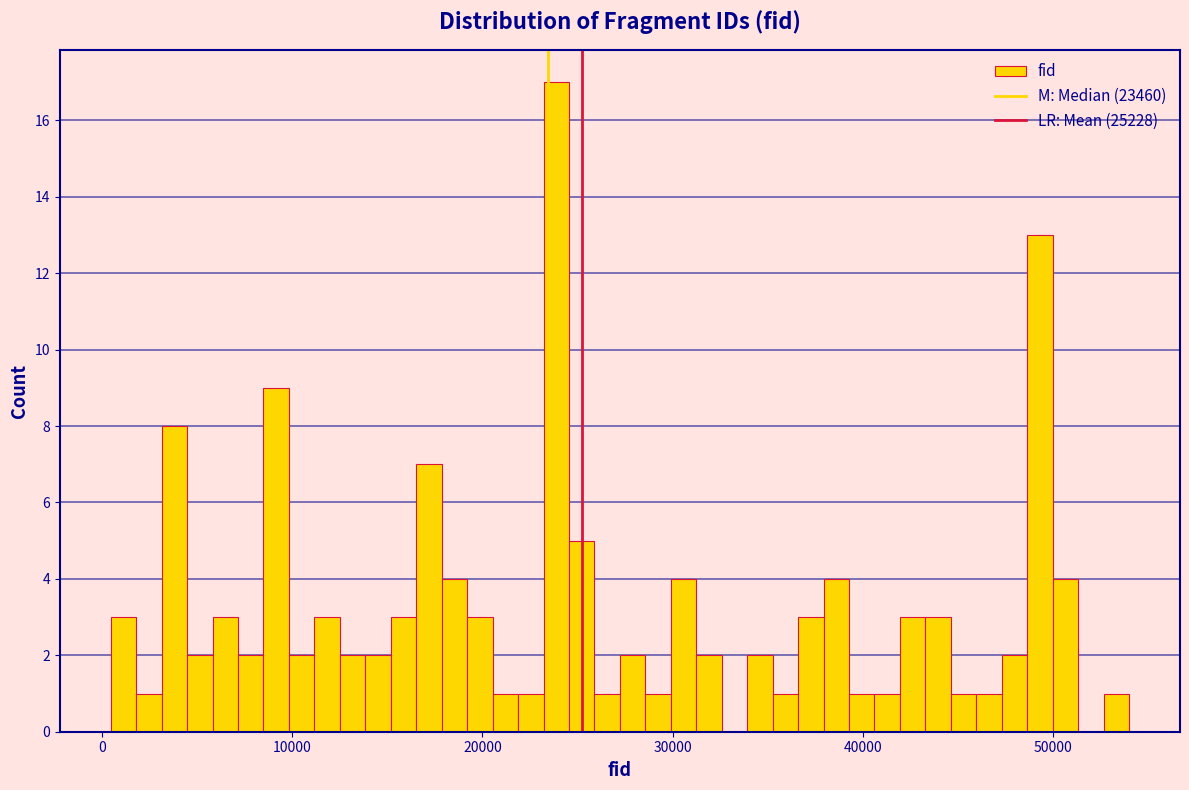

Read against the x-axis, roughly where is the centre of the tallest bar?

24000